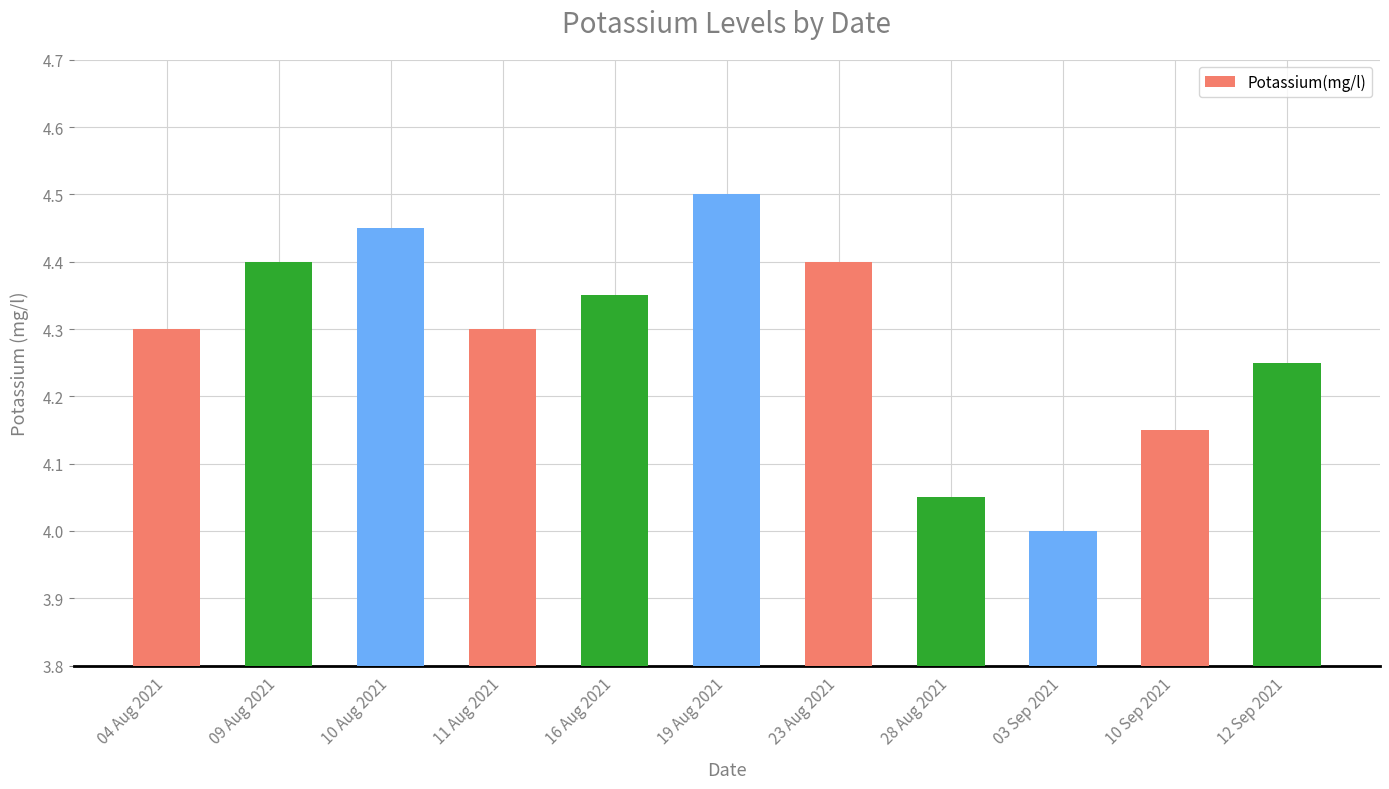

What is the label of the 9th bar from the right?

10 Aug 2021